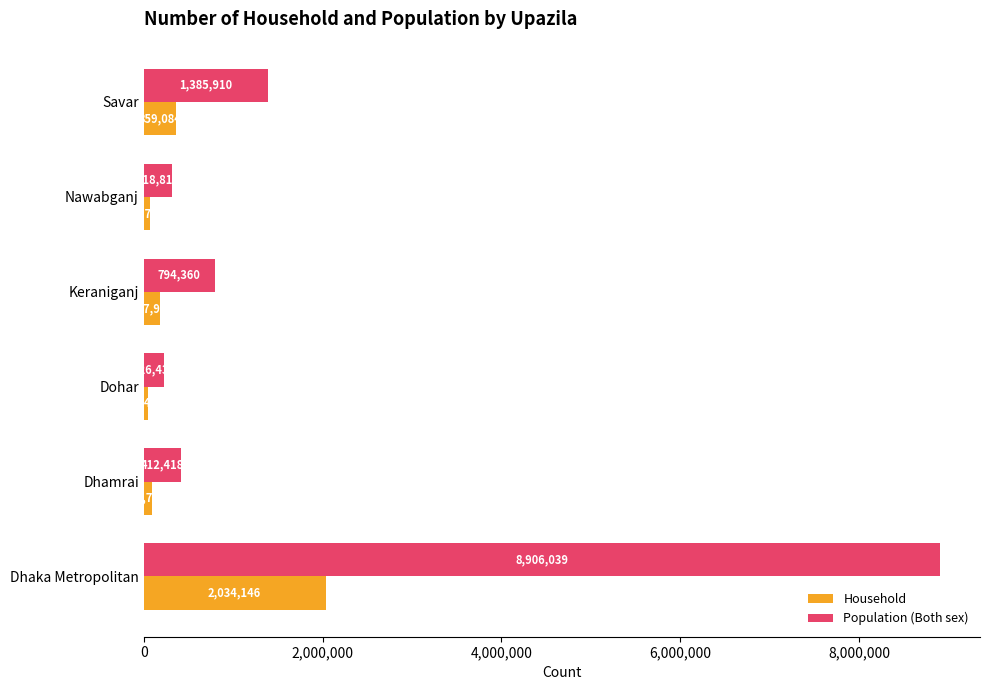

At which label is Population (Both sex) closest to 4566239?

Savar